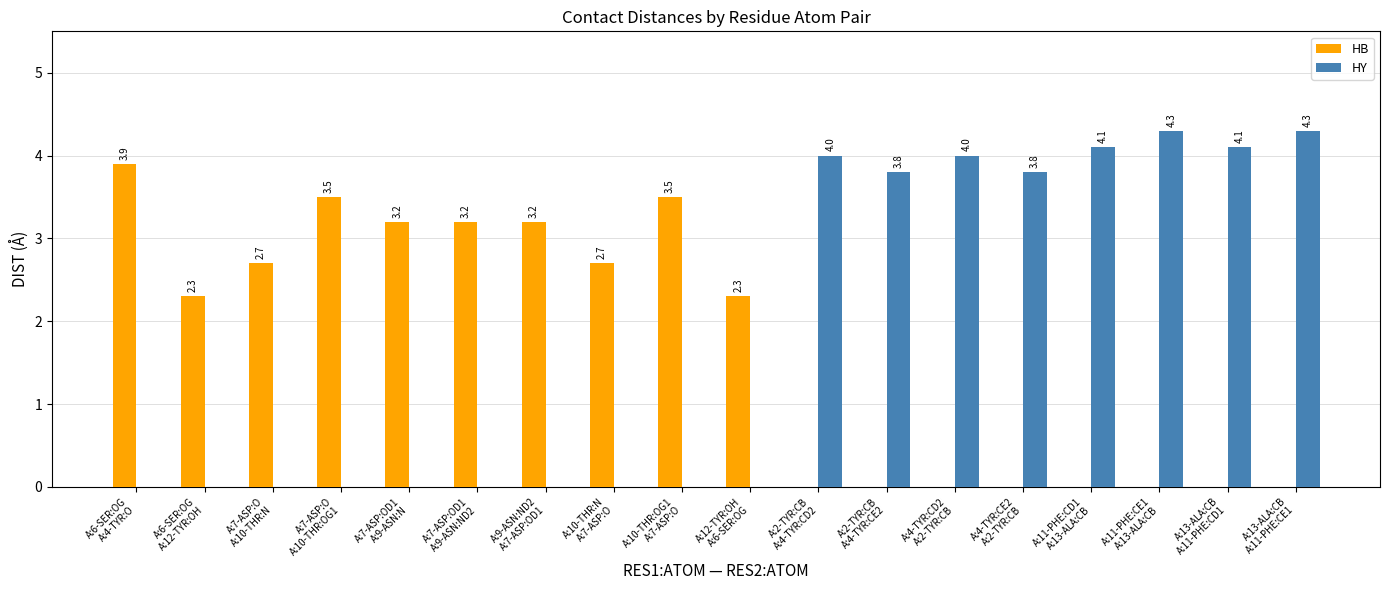

The value of HY at A:7-ASP:OD1
A:9-ASN:N is 2.1. True or false?

False